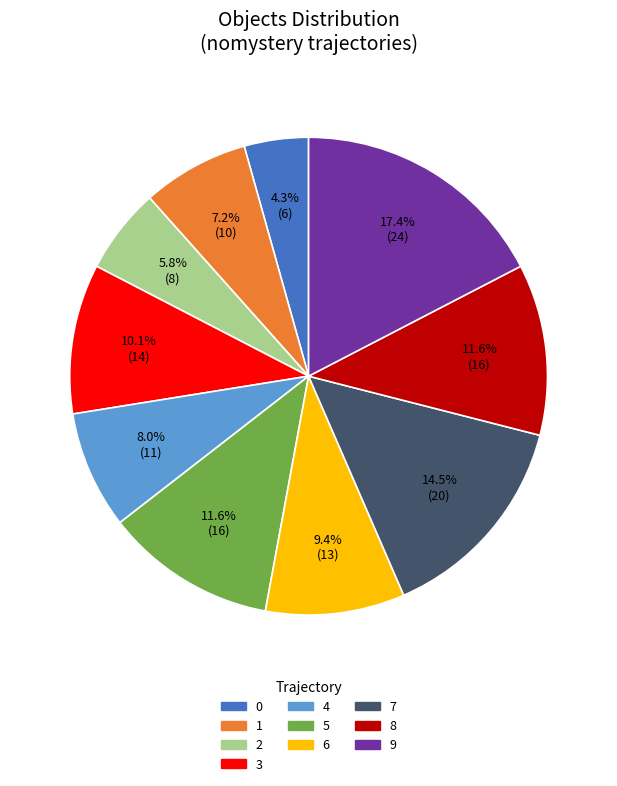

Does any single category account for the majority?

No